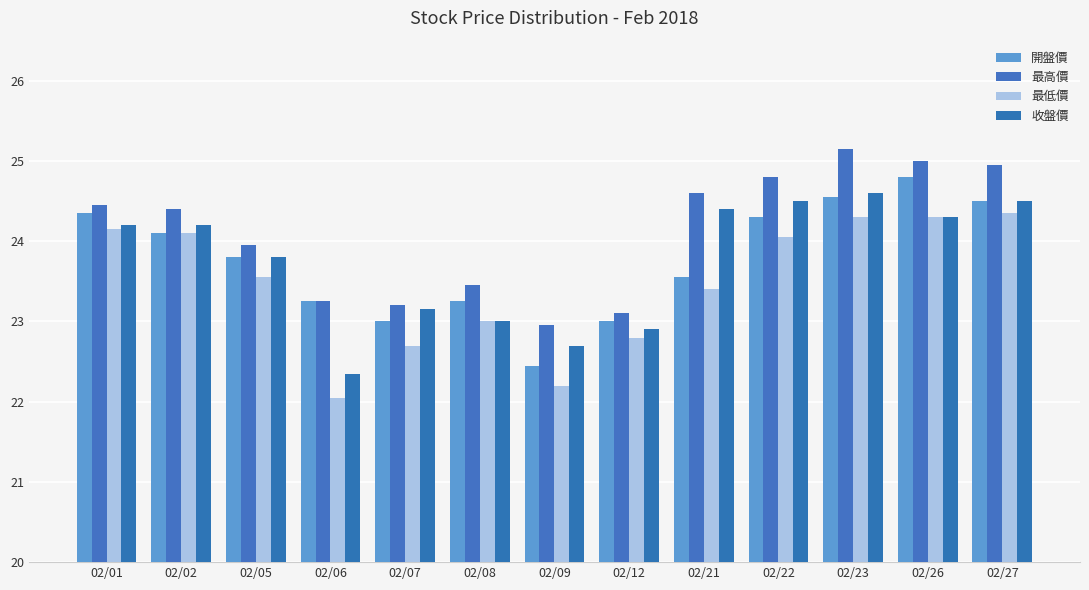

What is the sum of the 最高價 values at 02/26 and 02/08?

48.5